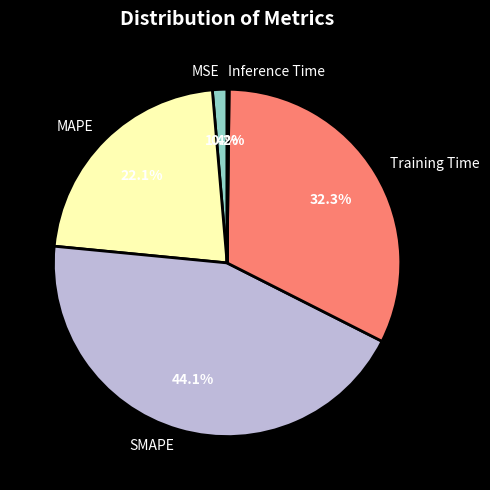

To the nearest percent, what is the difference between the largest and smallest slice percentages?

44%